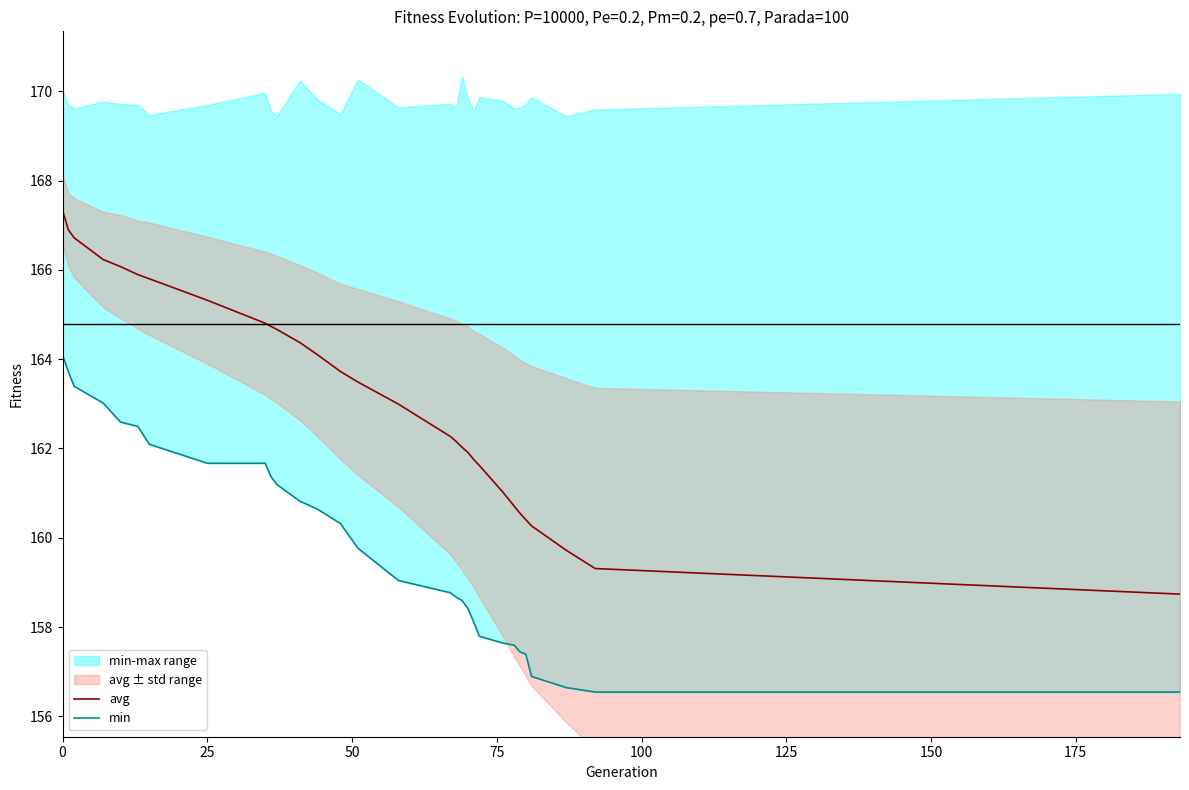

List the series in order of their overall mean, lowest first.

min, avg